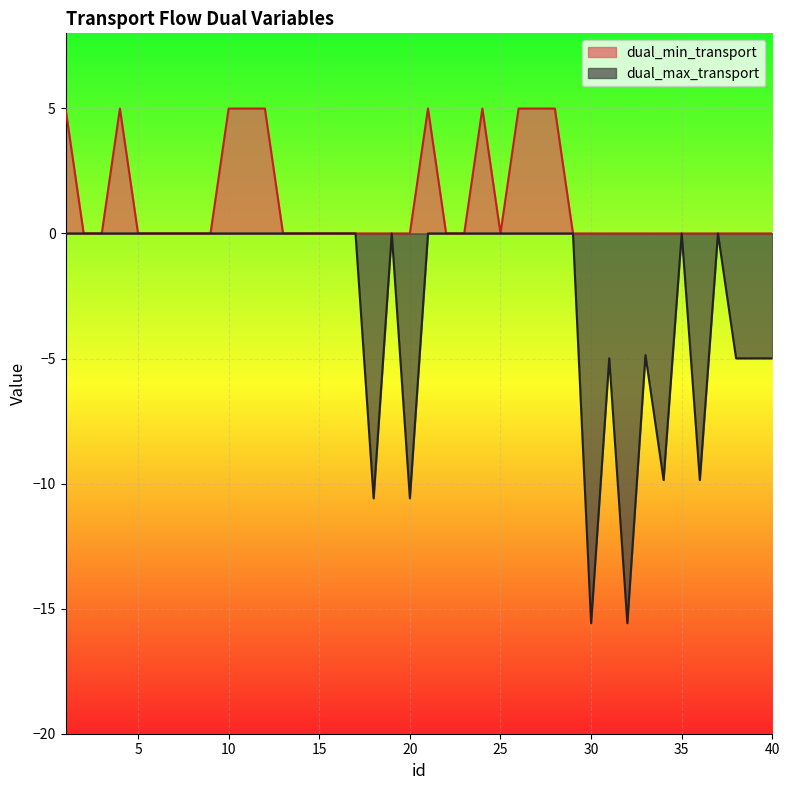

Between 17 and 18, which is larger?

17